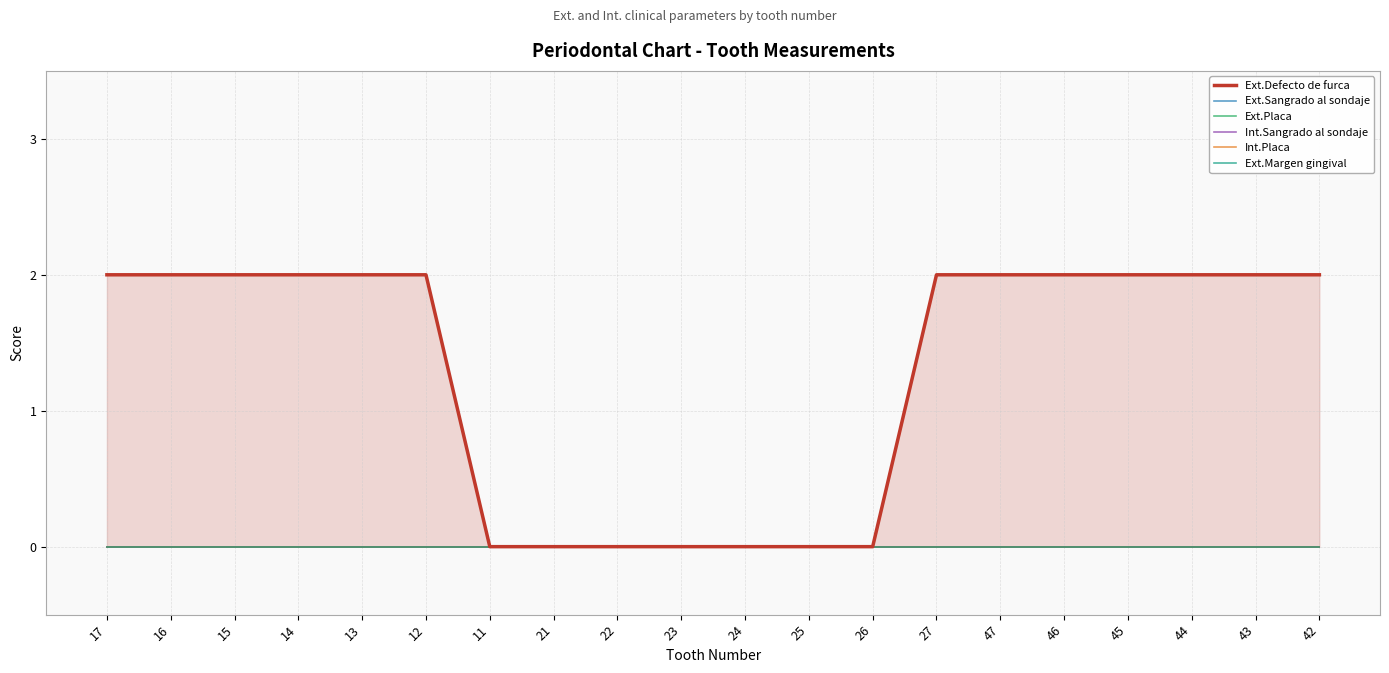

What is the label of the 8th point from the right?

26